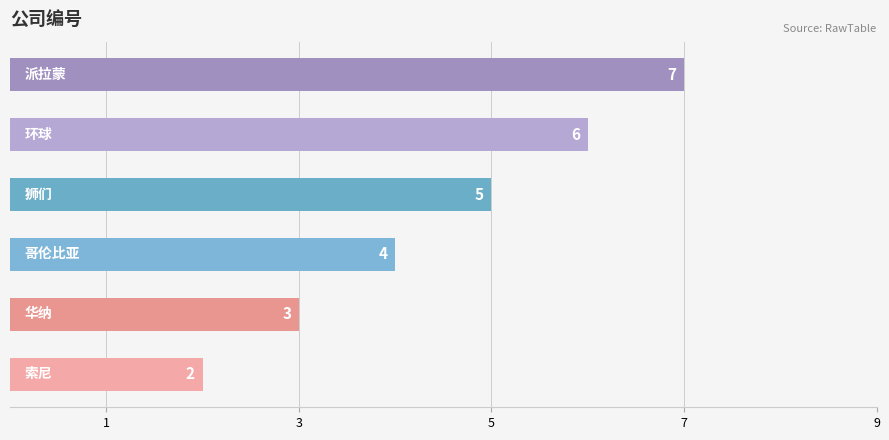

What is the difference between the second highest and second lowest values?

3